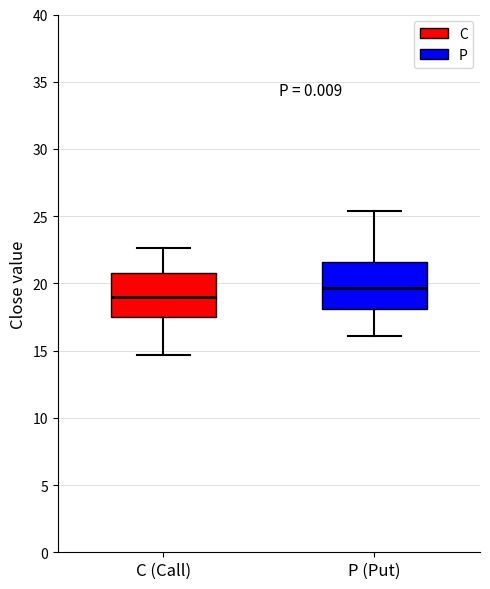

Reading left to right, transcribe this box plot: for each box, give where its median line is, the range the box spans, and where its two whiskers end, as read against the y-axis. The values are not printed on the chart, so give them approximately, as read against the axis.

C (Call): median 19.0, box 17.5 to 21.0, whiskers 14.5 to 22.5
P (Put): median 19.5, box 18.0 to 21.5, whiskers 16.0 to 25.5